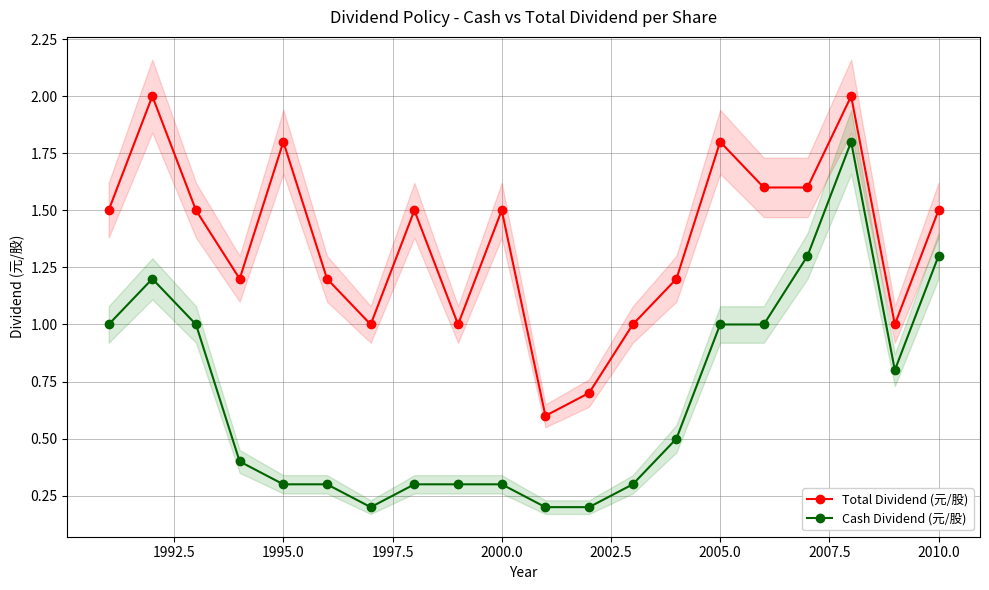

How many lines are shown in the chart?

2